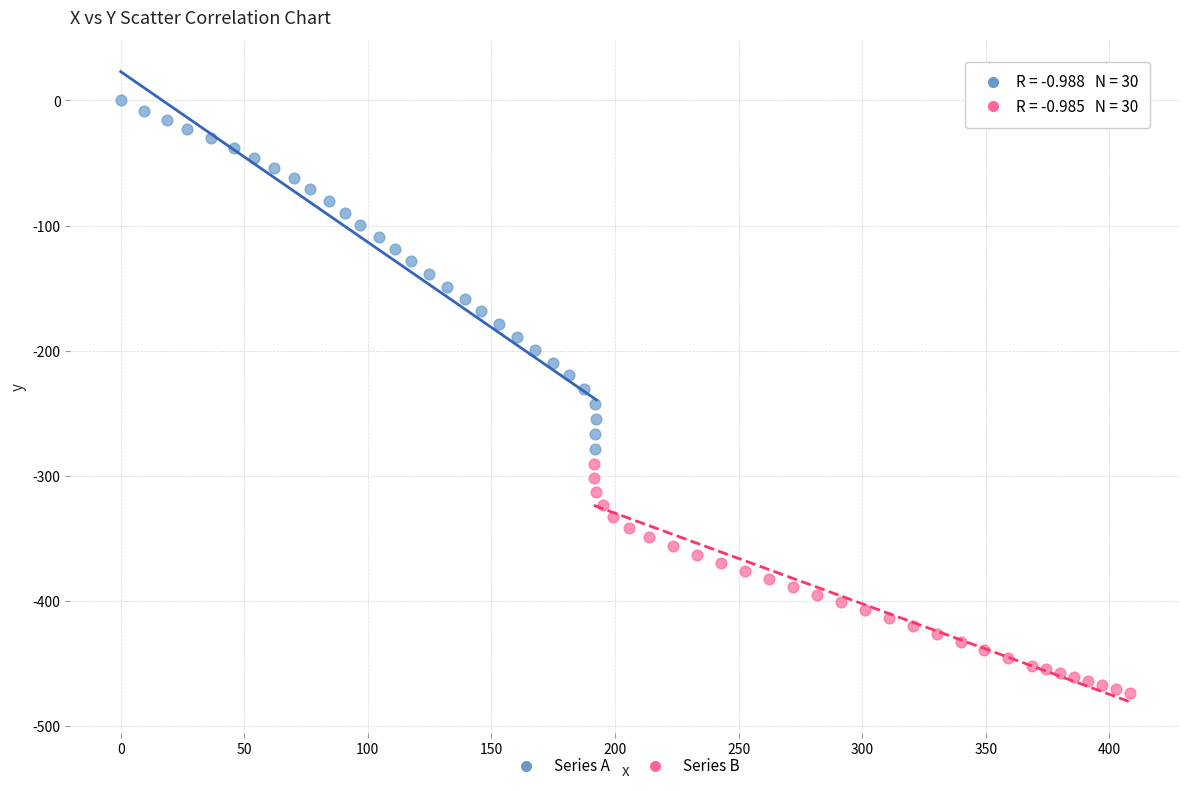

Which series has the largest Y range (max minus min)?

Series A